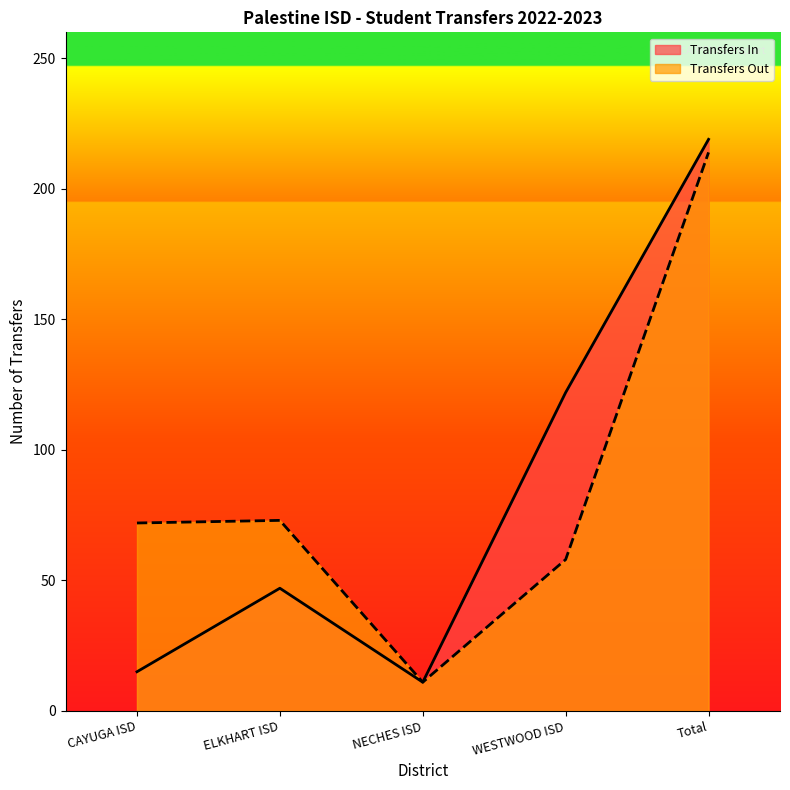

Rank the categories by Transfers Out value from highest to lowest.

Total, ELKHART ISD, CAYUGA ISD, WESTWOOD ISD, NECHES ISD